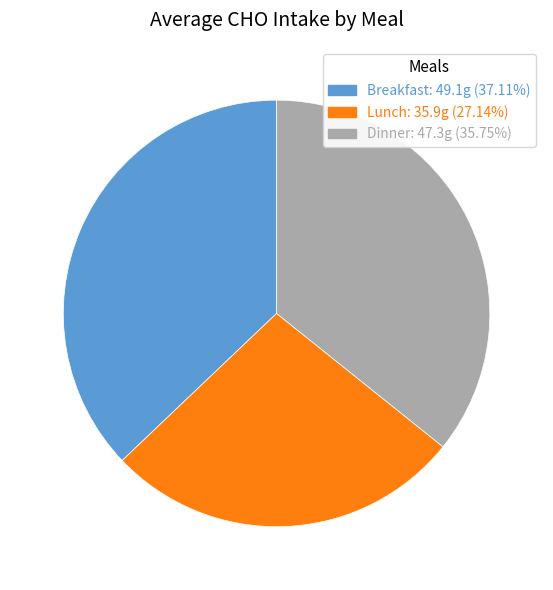

Approximately how many times larger is the value at Lunch compared to Breakfast?

0.7